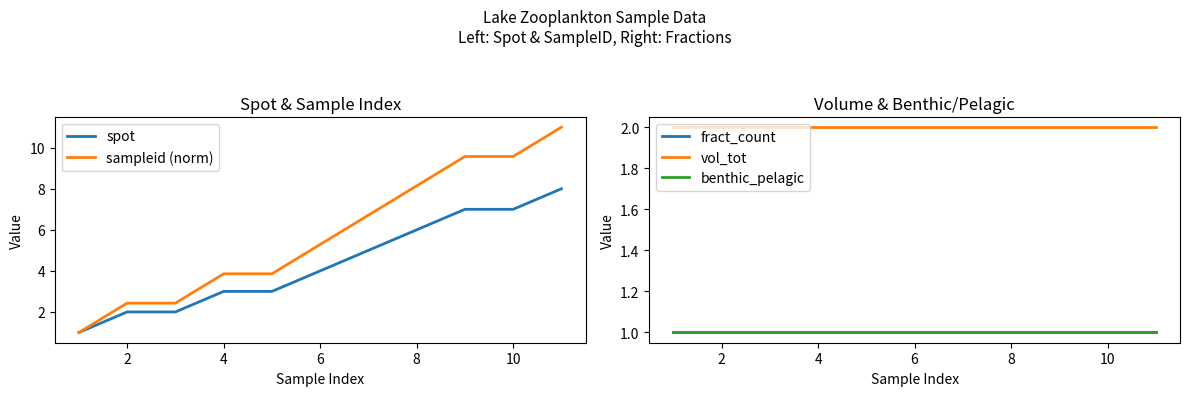

True or false: sampleid (norm) and fract_count cross at least once.

False